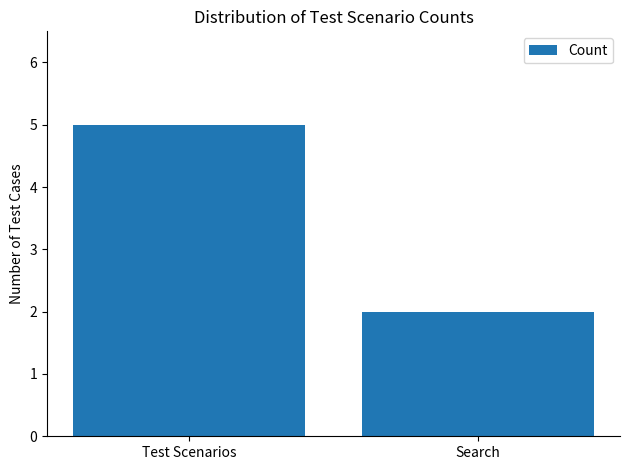

How many data points are less than 5?

1